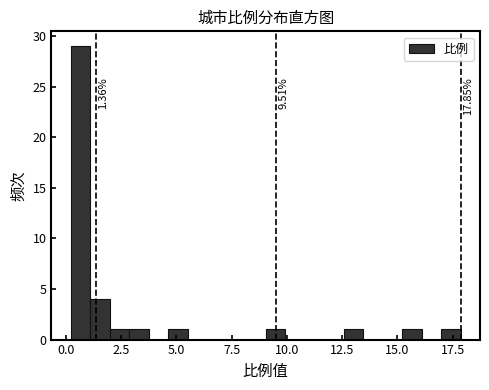

Around what value on the x-axis is the tallest bar? Give the approximate position of its centre, as read against the axis.

0.5